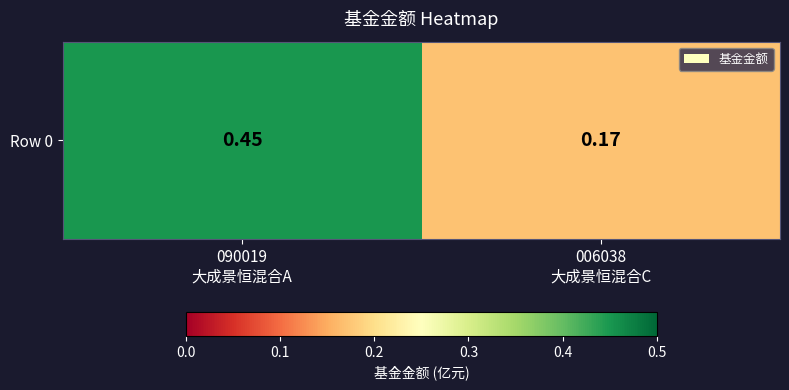

Rank the categories by value from lowest to highest.

006038
大成景恒混合C, 090019
大成景恒混合A